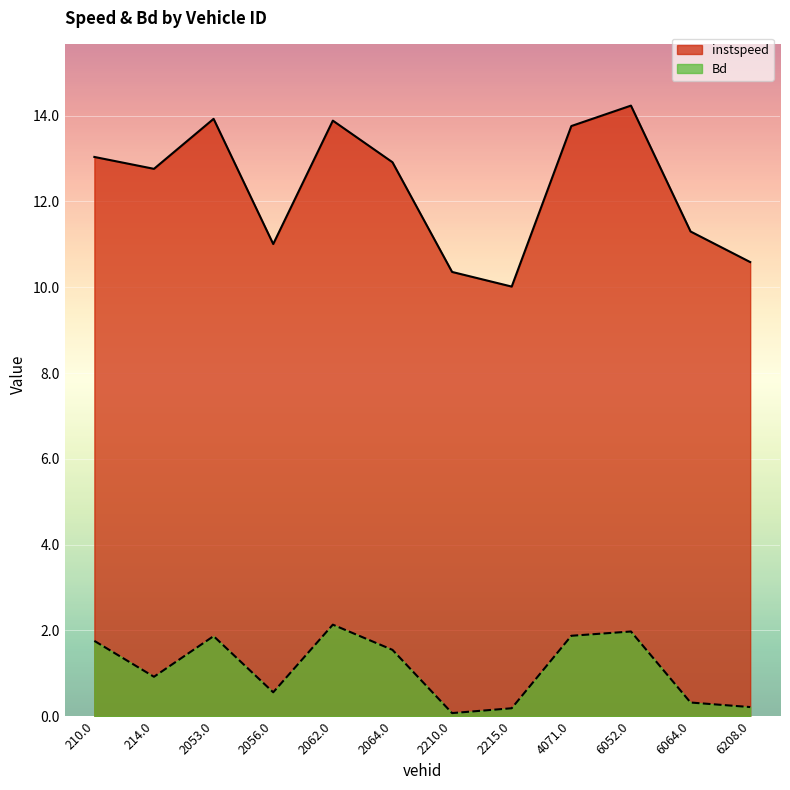

At which category does Bd reach its first local valley?

214.0